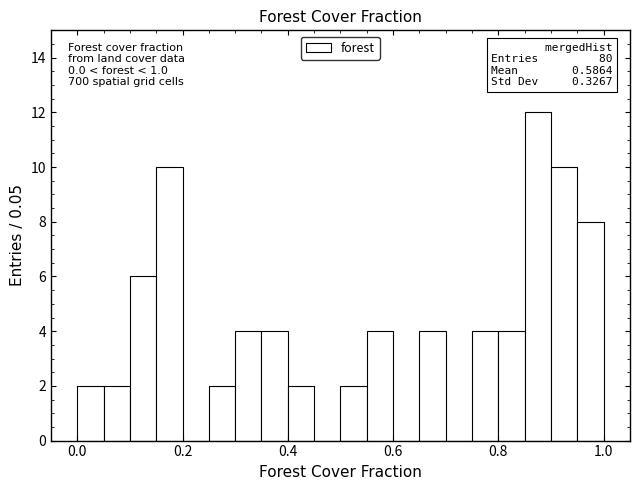

Around what value on the x-axis is the tallest bar? Give the approximate position of its centre, as read against the axis.

0.88